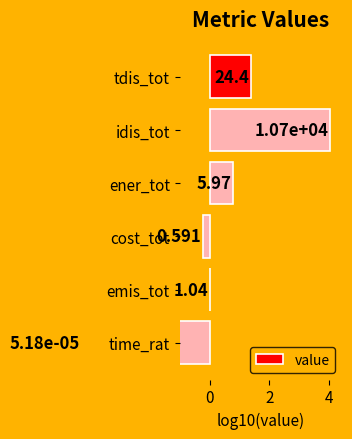

How many values are below 0?

2